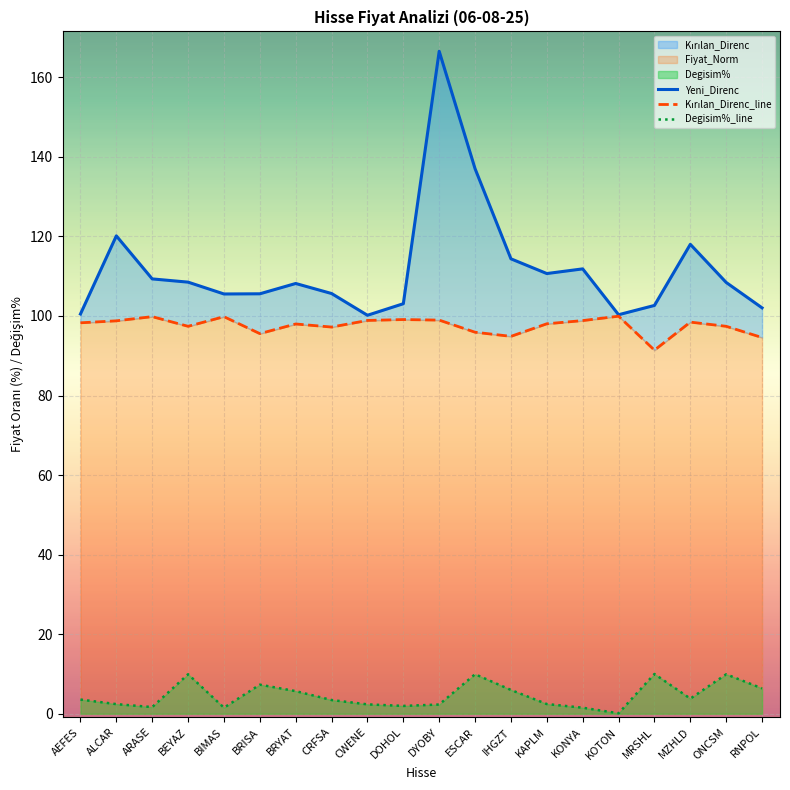

What is the minimum value for Degisim%_line?

0.1